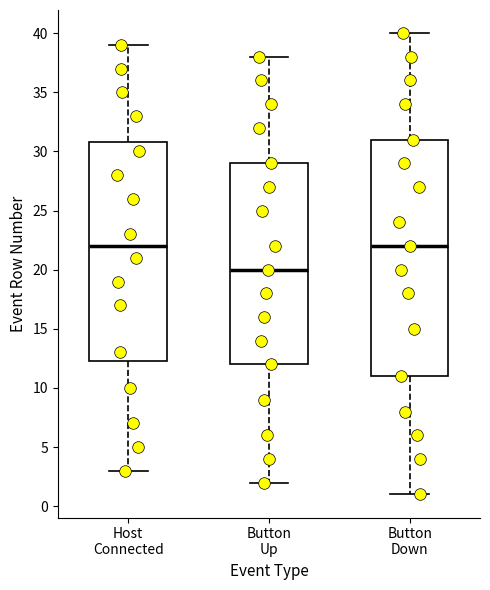

Reading left to right, transcribe this box plot: for each box, give where its median line is, the range the box spans, and where its two whiskers end, as read against the y-axis. The values are not printed on the chart, so give them approximately, as read against the axis.

Host Connected: median 22.0, box 12.5 to 31.0, whiskers 3.0 to 39.0
Button Up: median 20.0, box 12.0 to 29.0, whiskers 2.0 to 38.0
Button Down: median 22.0, box 11.0 to 31.0, whiskers 1.0 to 40.0